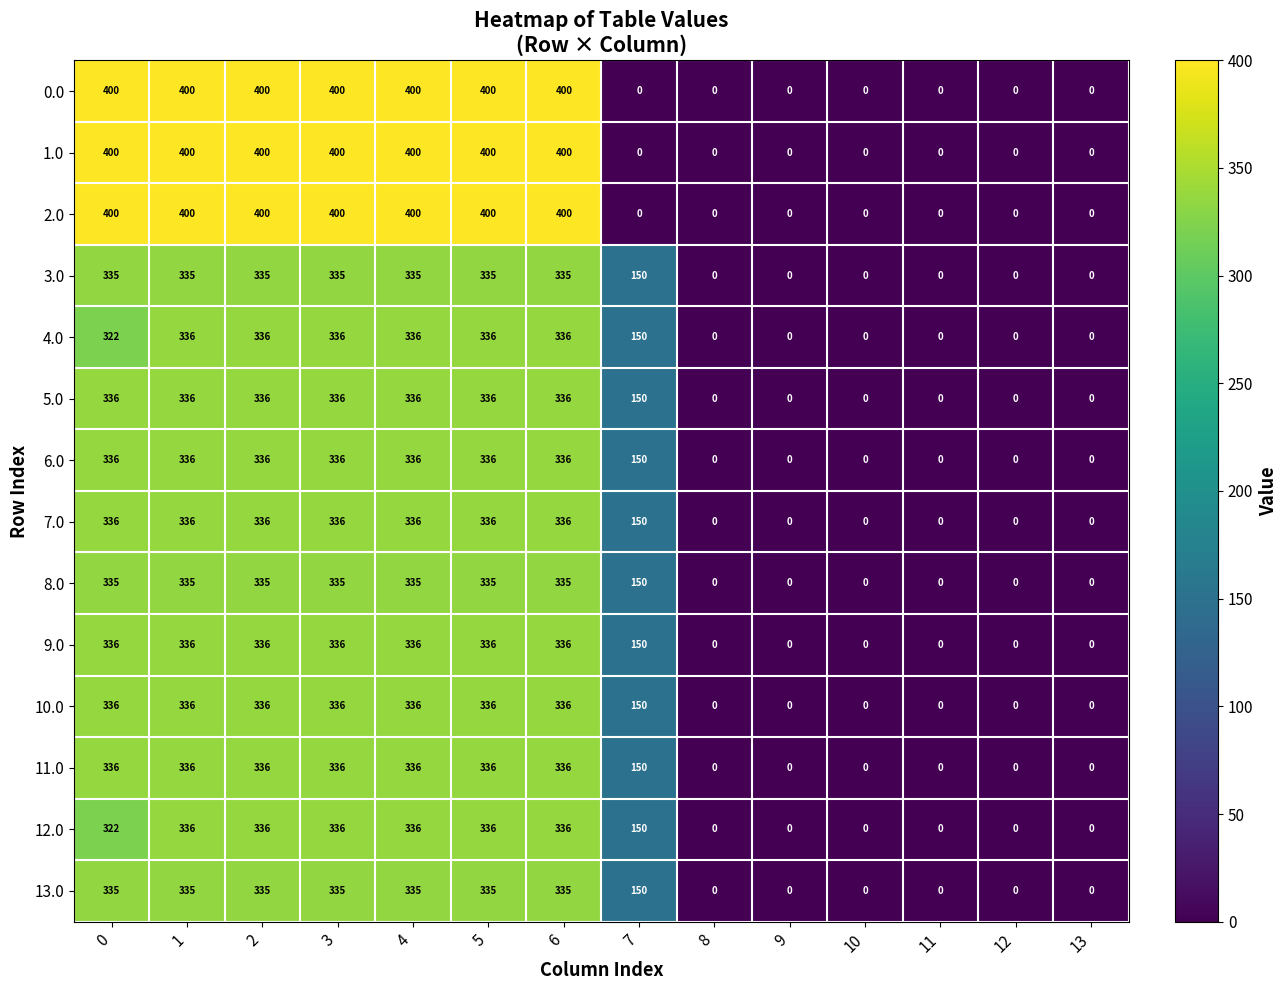

How many data points does each series have?

14